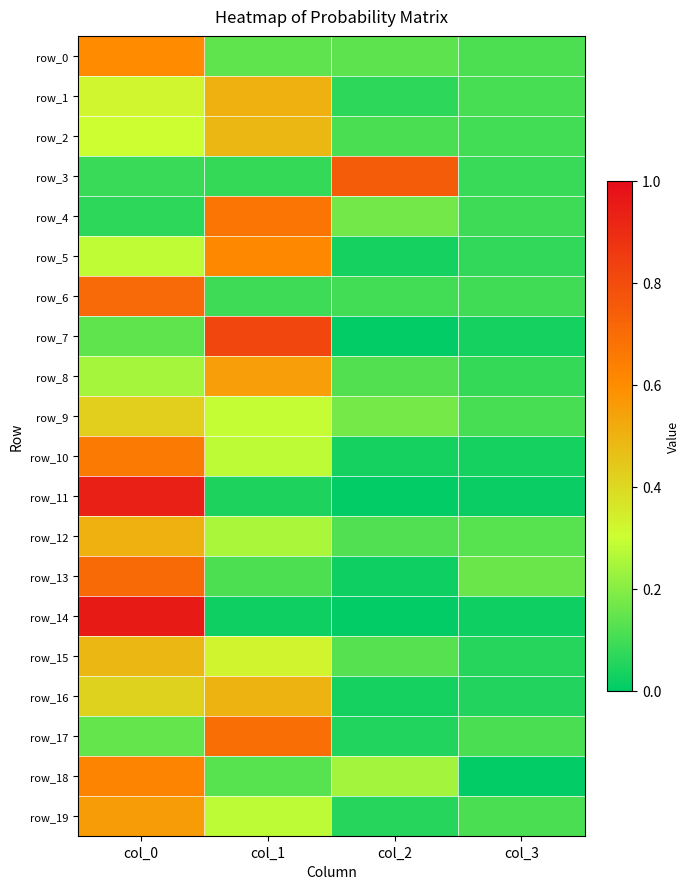

What is the difference between the highest and lowest values at col_2?

0.7